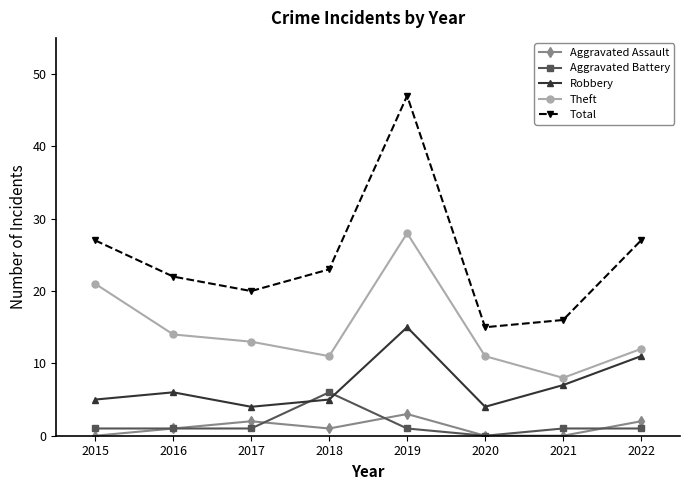

What are all the series names shown in the legend?

Aggravated Assault, Aggravated Battery, Robbery, Theft, Total